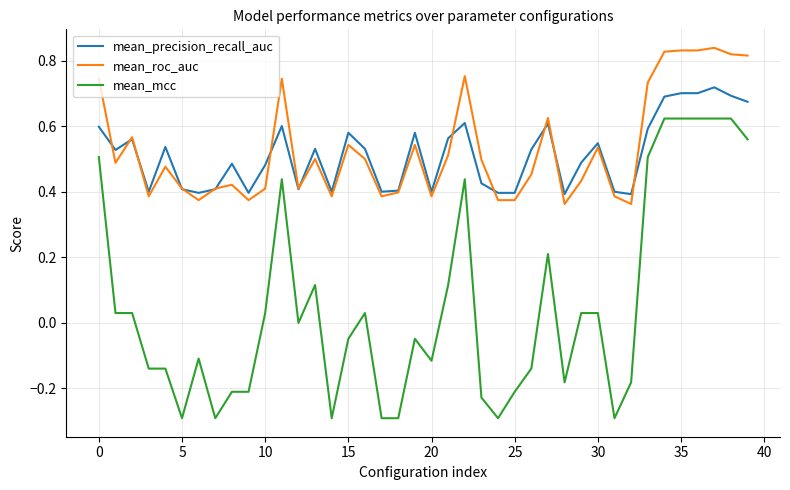

Rank the series by their maximum value, from highest to lowest.

mean_roc_auc, mean_precision_recall_auc, mean_mcc